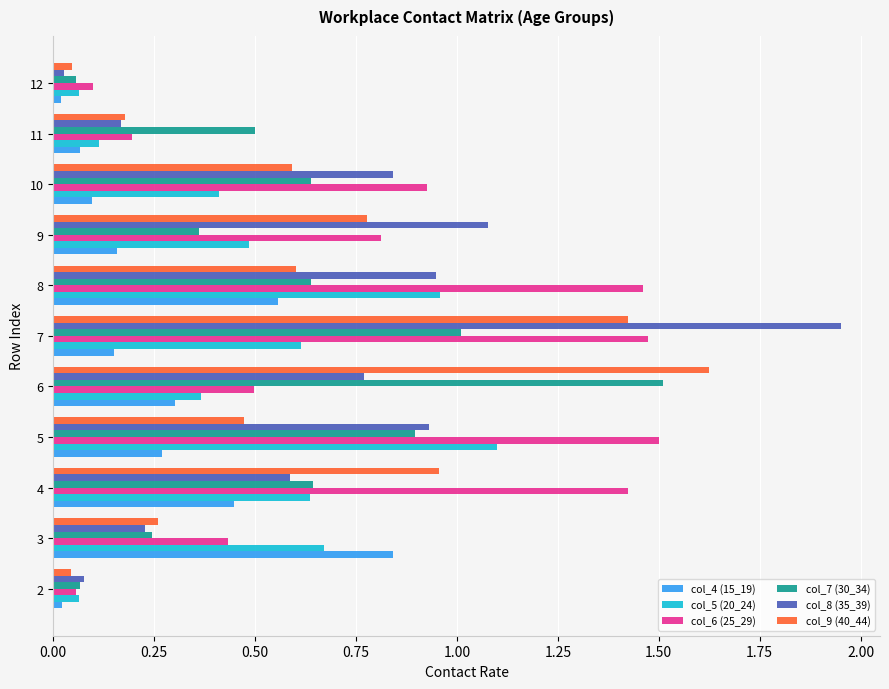

Which series has the largest total across all categories?

col_6 (25_29)